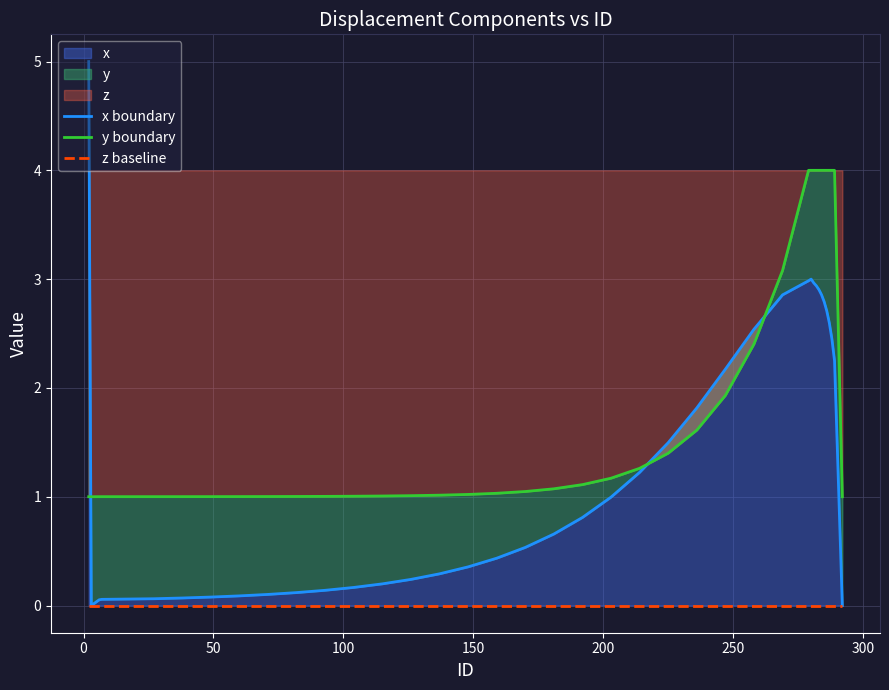

True or false: y boundary and z baseline cross at least once.

False